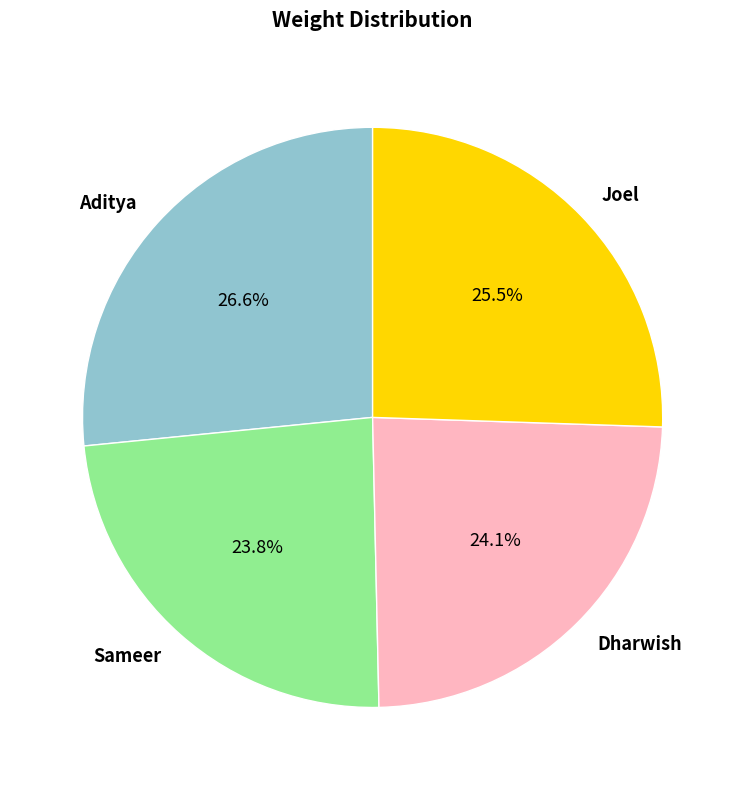

Is it true that Aditya is 32% of the pie?

False